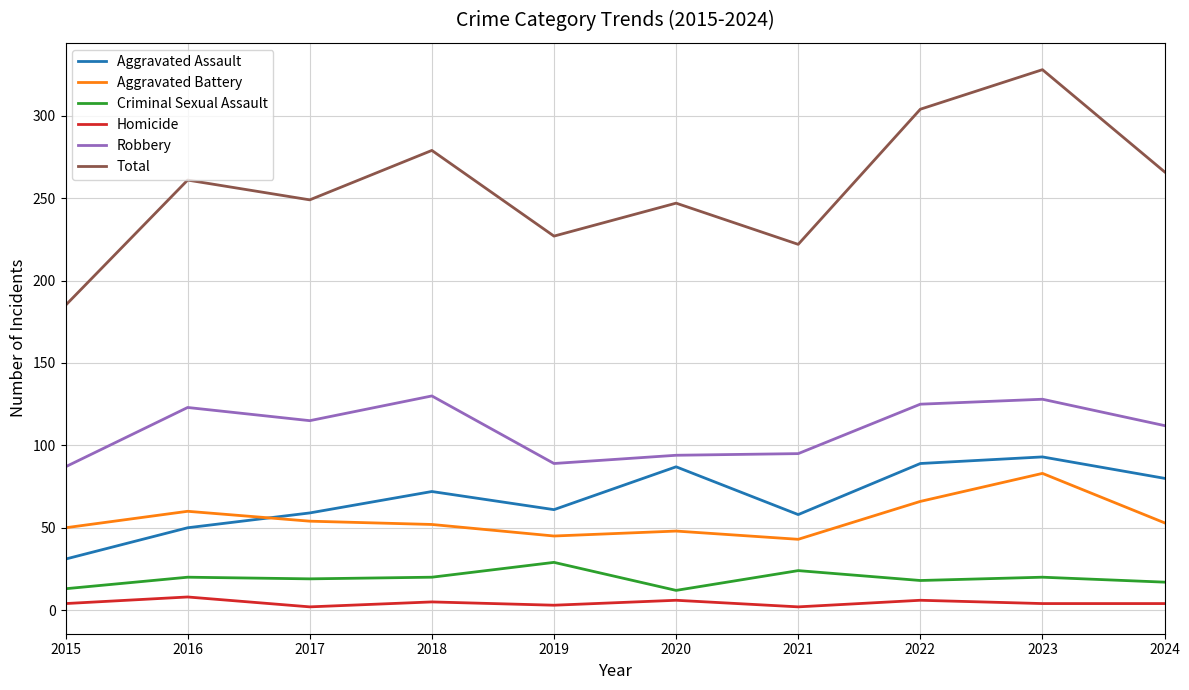

What is the greatest value displayed?

328